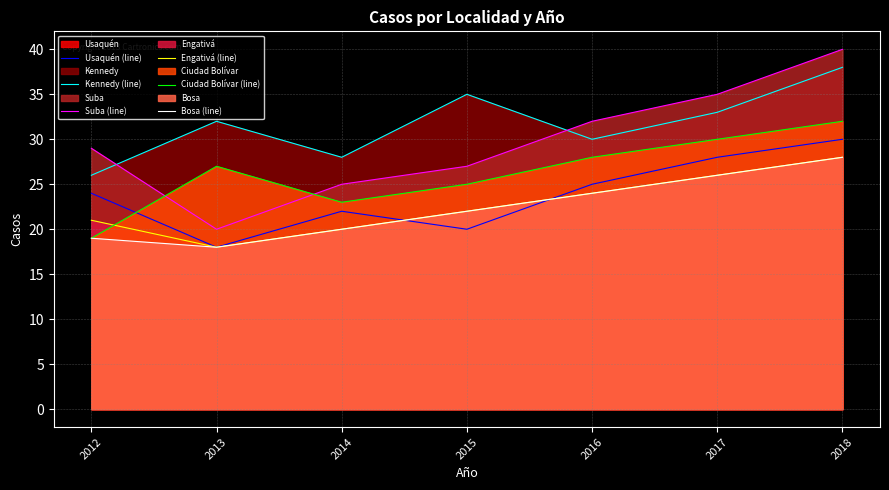

True or false: Suba (line) and Bosa (line) cross at least once.

False